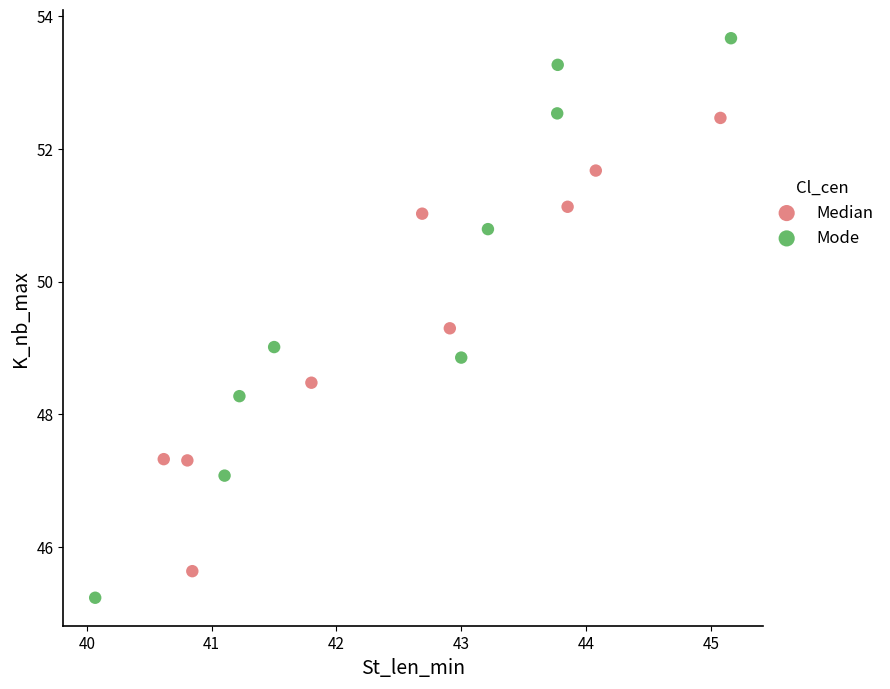

Which series contains the highest Y value?

Mode